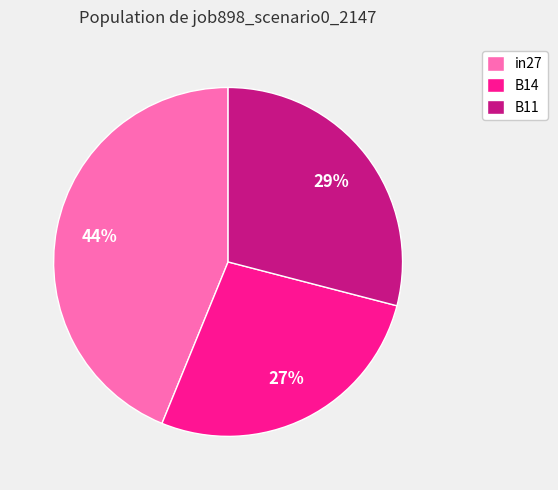

Do in27 and B11 together represent more than half of the pie?

Yes